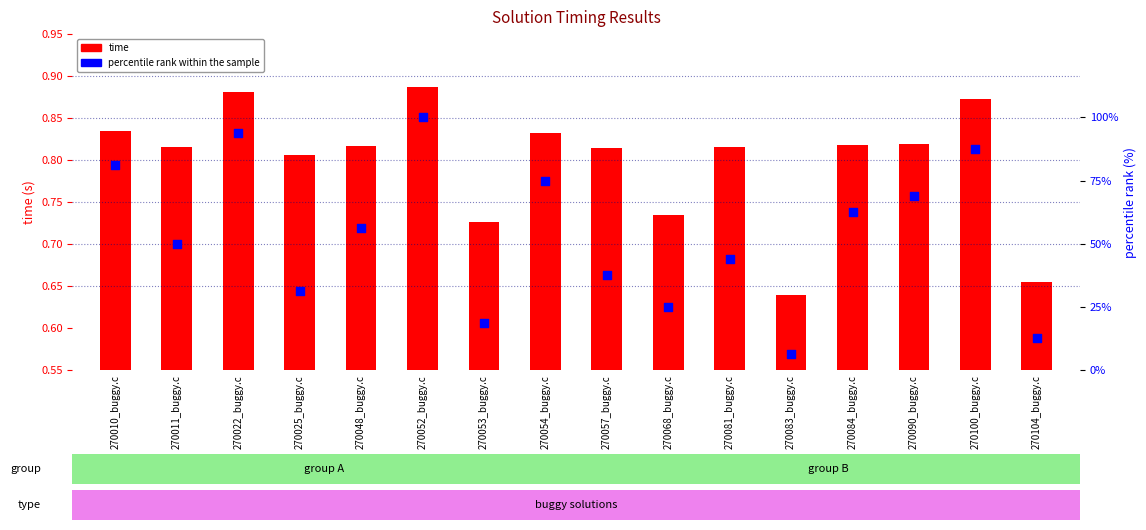

At how many categories does at least one series exceed 8?

15